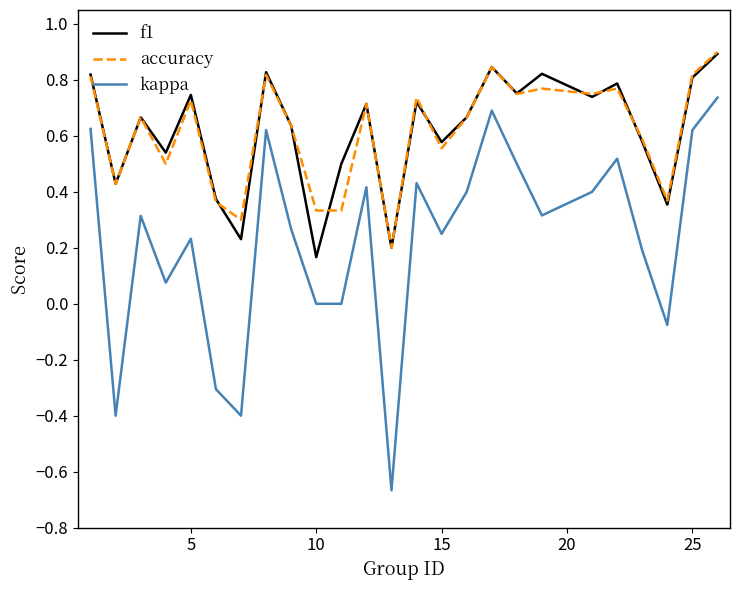

Which series has the widest spread of values?

kappa